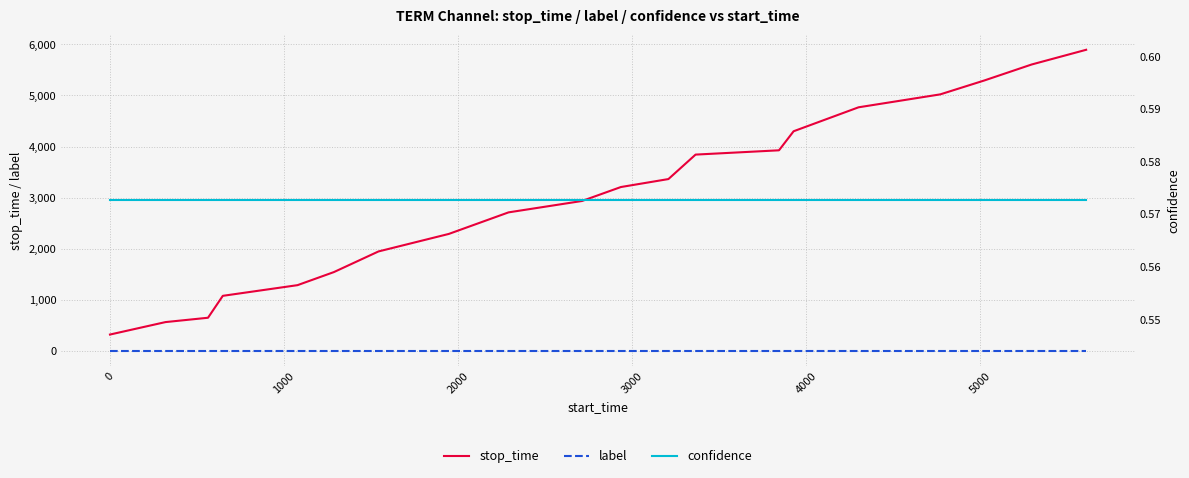

Reading left to right, list all the values displayed in this chart.

stop_time: 319.0	563.0	648.0	1077.0	1286.0	1542.0	1946.0	2289.0	2711.0	2934.0	3207.0	3363.0	3842.0	3926.0	4299.0	4768.0	5021.0	5293.0	5606.0	5894.0
label: 0.0	0.0	0.0	0.0	0.0	0.0	0.0	0.0	0.0	0.0	0.0	0.0	0.0	0.0	0.0	0.0	0.0	0.0	0.0	0.0
confidence: 0.6	0.6	0.6	0.6	0.6	0.6	0.6	0.6	0.6	0.6	0.6	0.6	0.6	0.6	0.6	0.6	0.6	0.6	0.6	0.6